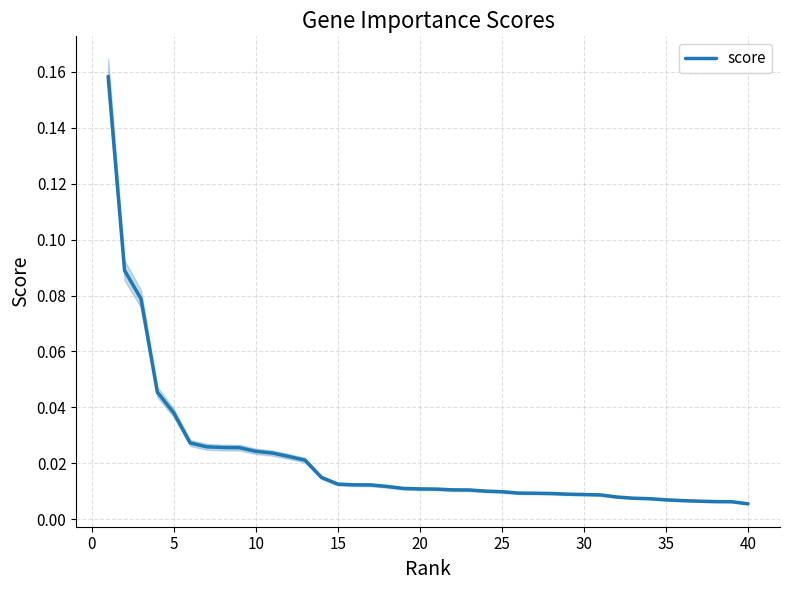

Does the chart display data point markers on the line(s)?

No